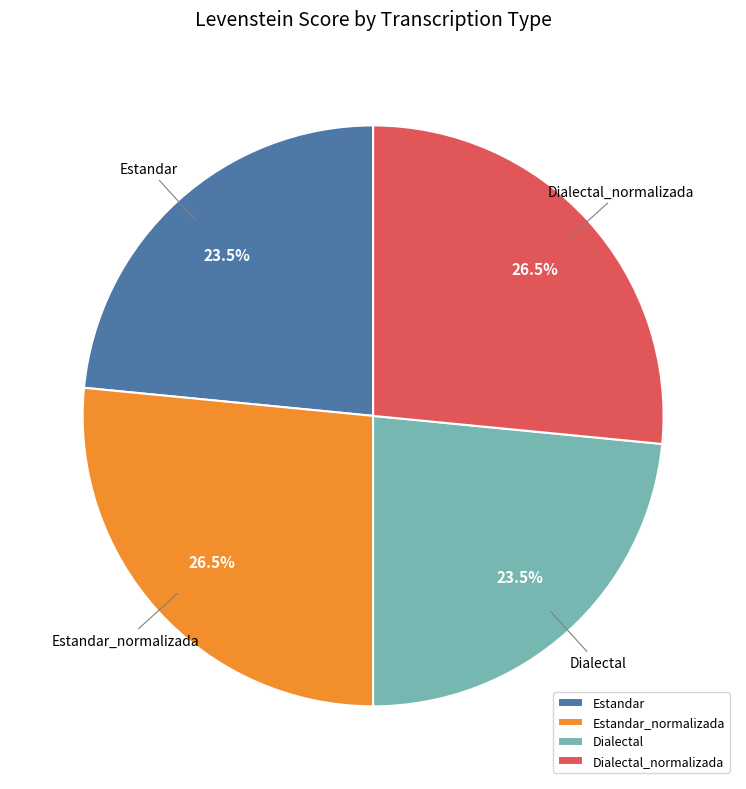

How many segments does this pie chart have?

4